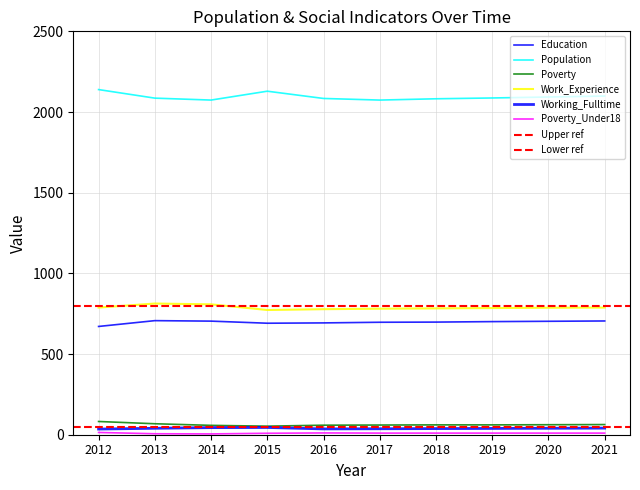

True or false: Poverty_Under18 has a value of 9 at 2015.

True